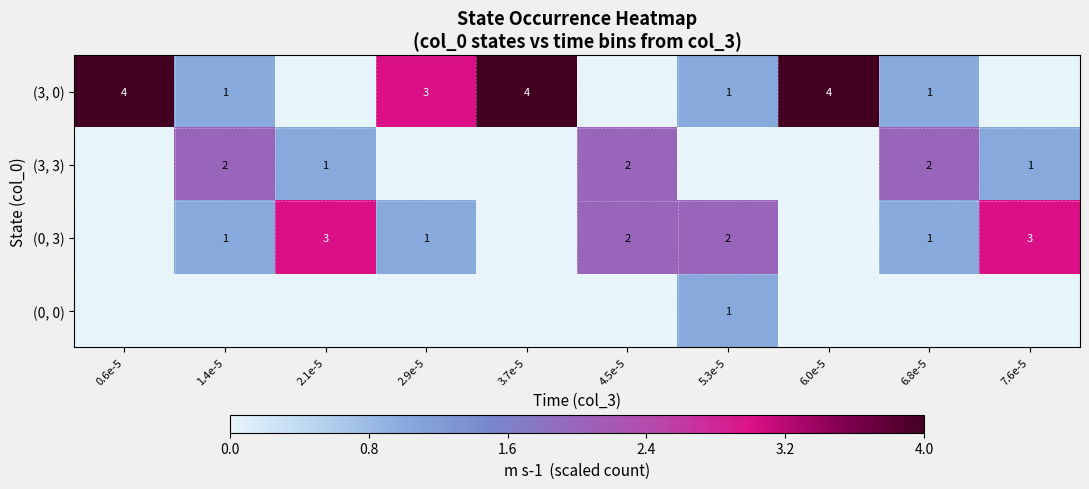

At how many categories does at least one series exceed 3?

3